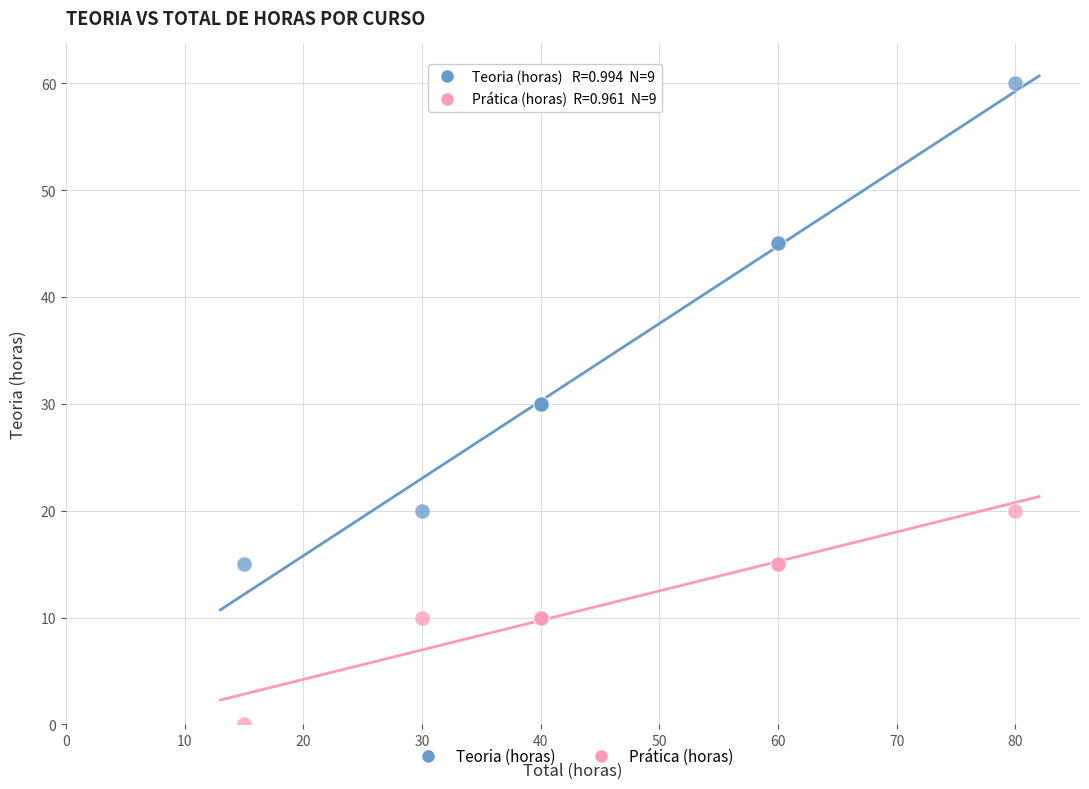

Which series reaches the minimum Y coordinate?

Prática (horas)